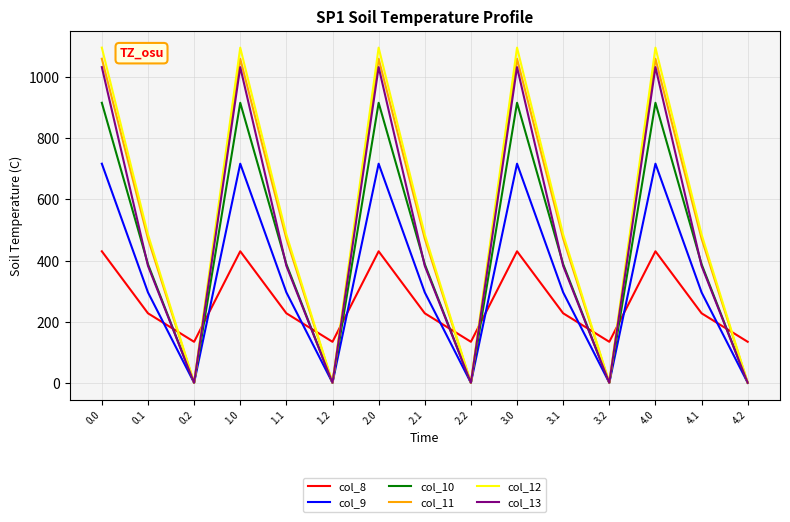

Is it true that col_11 equals 295.9 at 0.1?

False